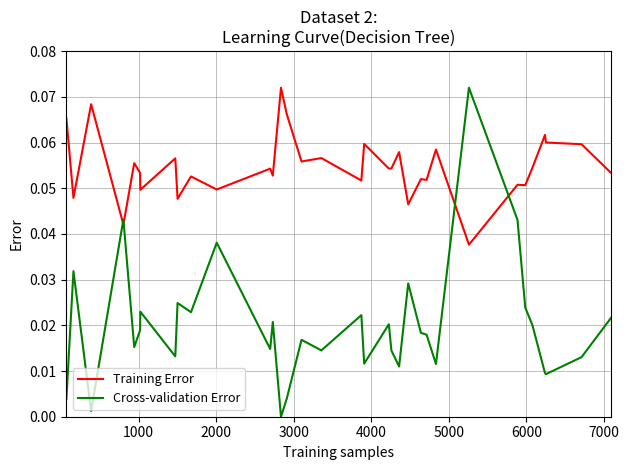

After their last crossing, which series has the higher values: Cross-validation Error or Training Error?

Training Error